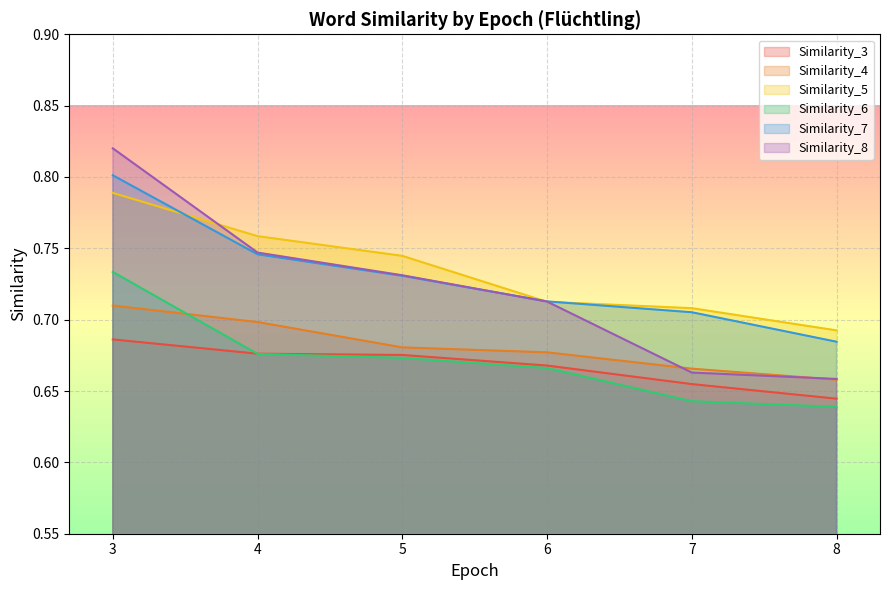

Which has a higher value, 5 or 3?

3